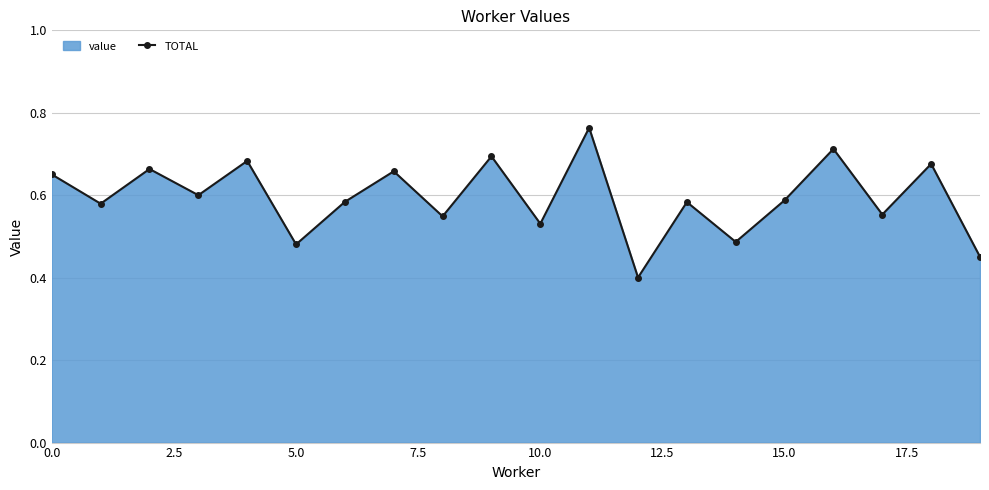

What is the greatest value displayed?

0.8